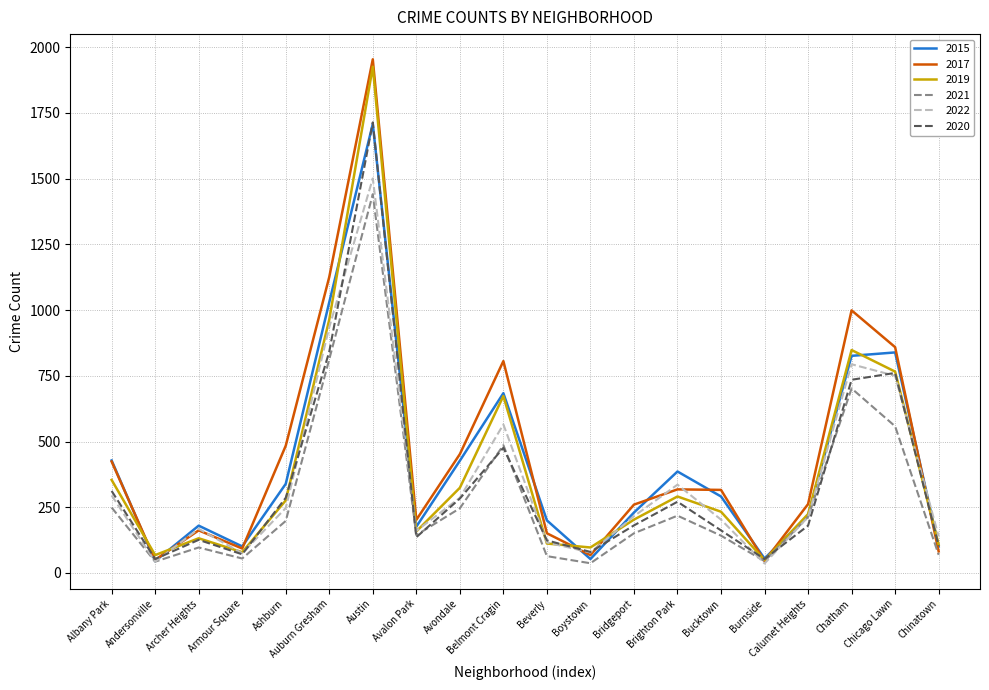

Which series changed the most between Brighton Park and Chinatown?

2015